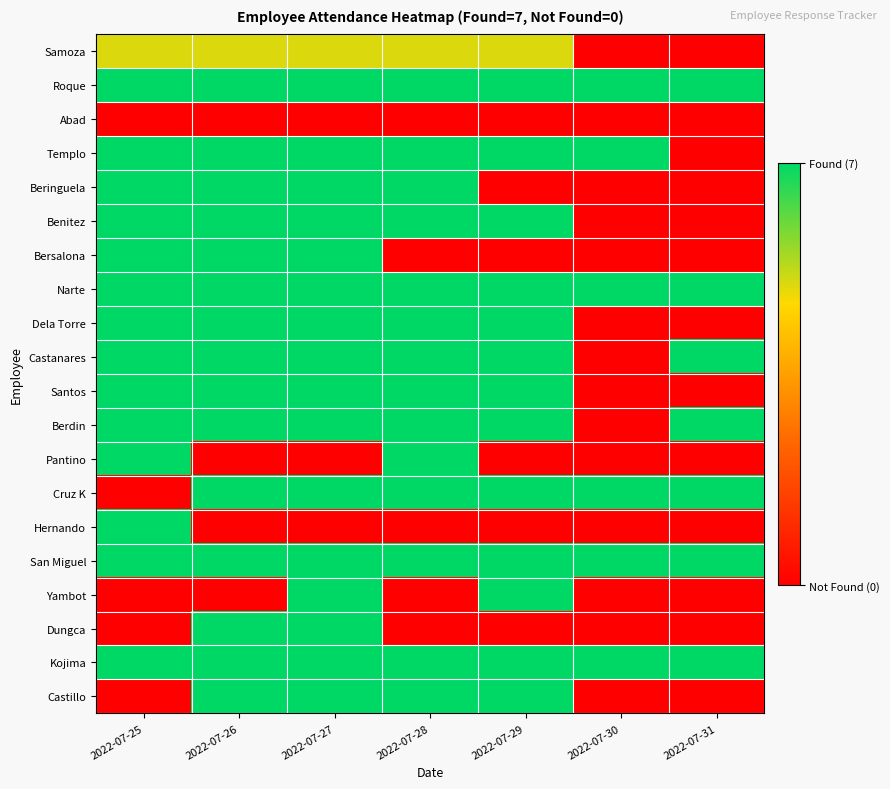

Rank the series at 2022-07-25 from lowest to highest value.

Abad, Cruz K, Yambot, Dungca, Castillo, Samoza, Roque, Templo, Beringuela, Benitez, Bersalona, Narte, Dela Torre, Castanares, Santos, Berdin, Pantino, Hernando, San Miguel, Kojima